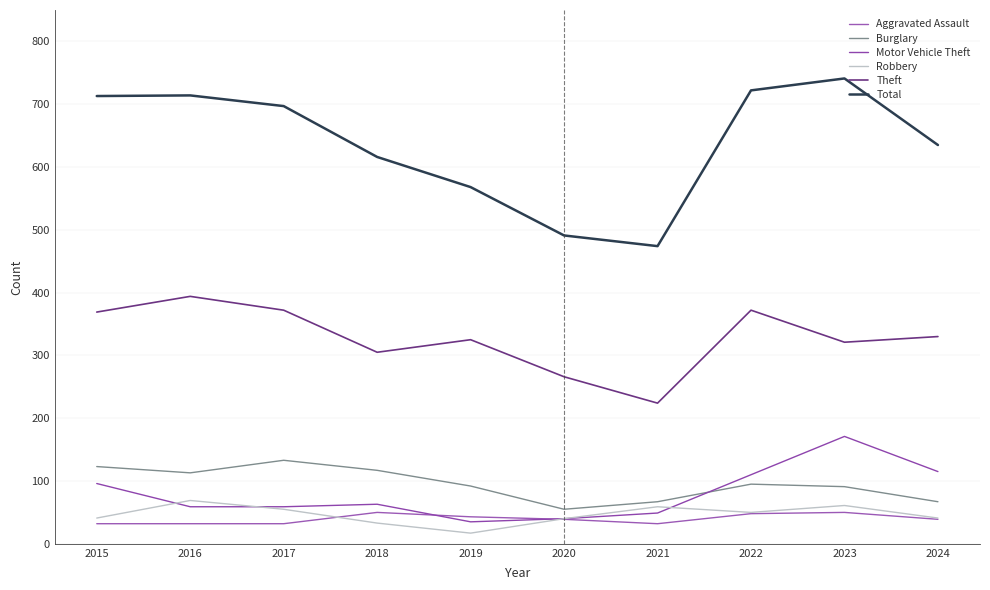

Is the value of Motor Vehicle Theft at 2022 greater than the value of Theft at 2022?

No